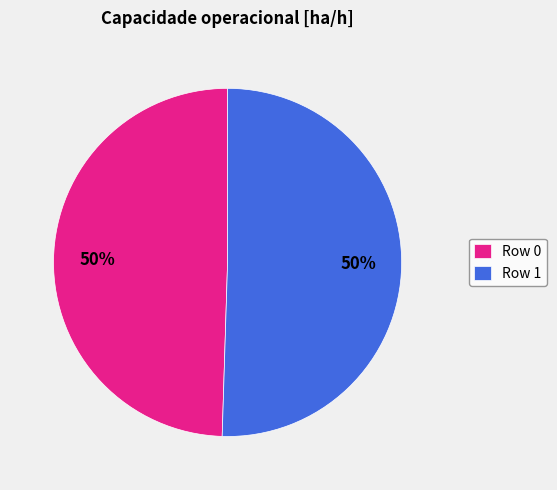

Count the number of slices in the pie.

2